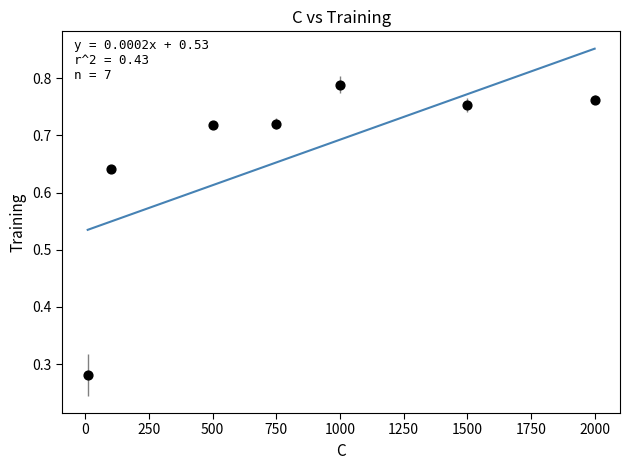

What is the range of Y values (max minus min)?

0.5